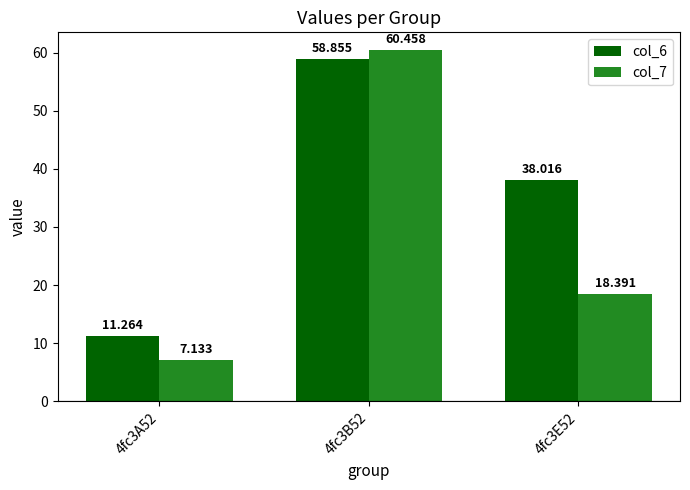

What is the difference between the maximum and minimum values in the col_7 series?

53.3